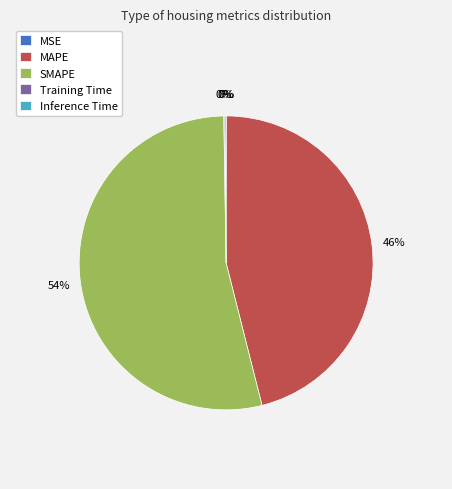

The SMAPE slice represents 54% of the pie. True or false?

True